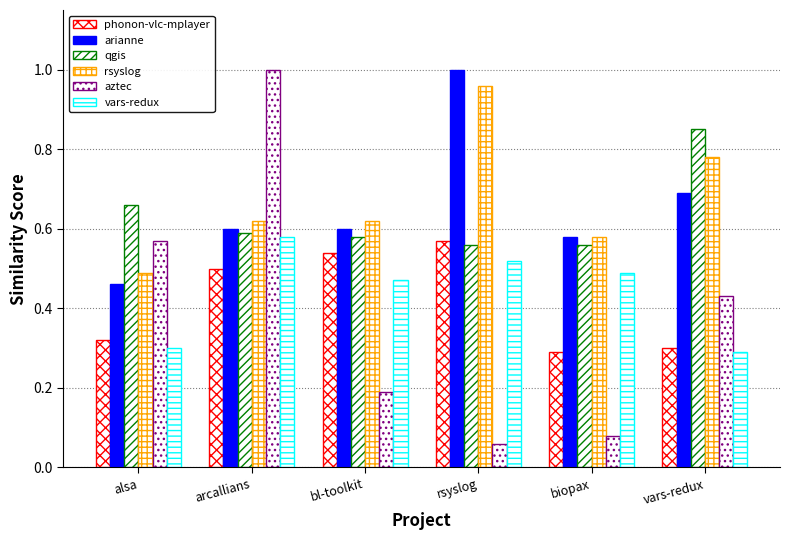

What is the label of the 1st bar from the right?

vars-redux